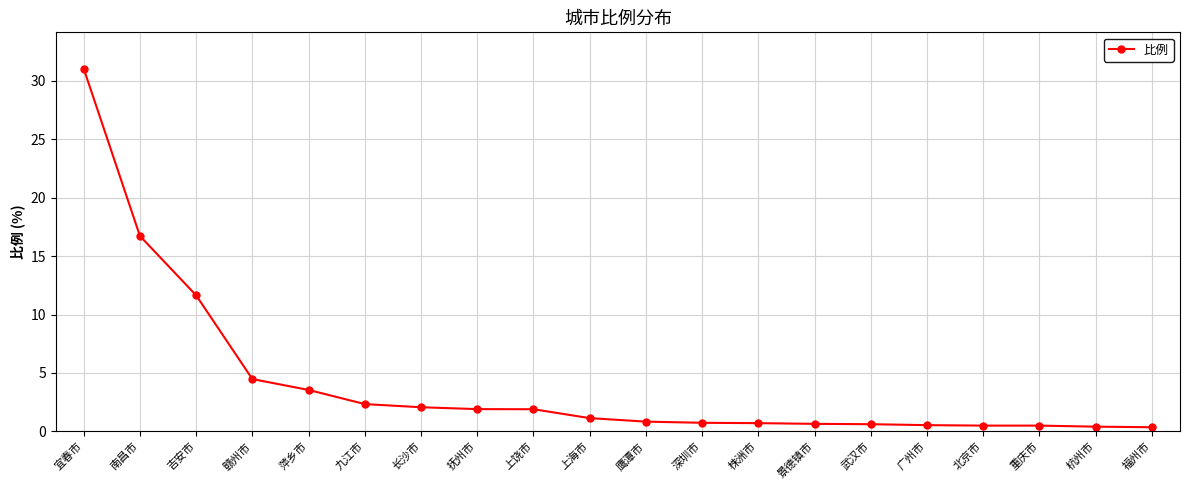

At which label is the value closest to 15?

南昌市